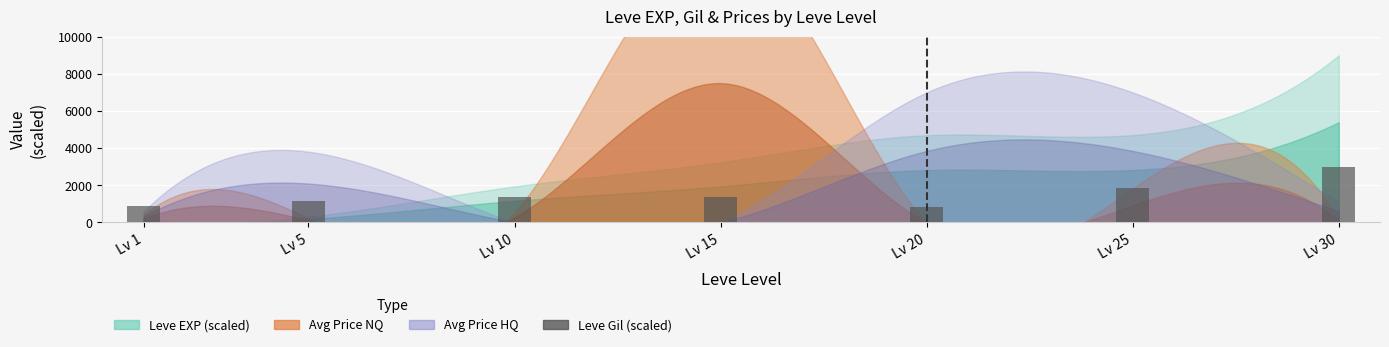

The value at Lv 15 is 2110.8. True or false?

False